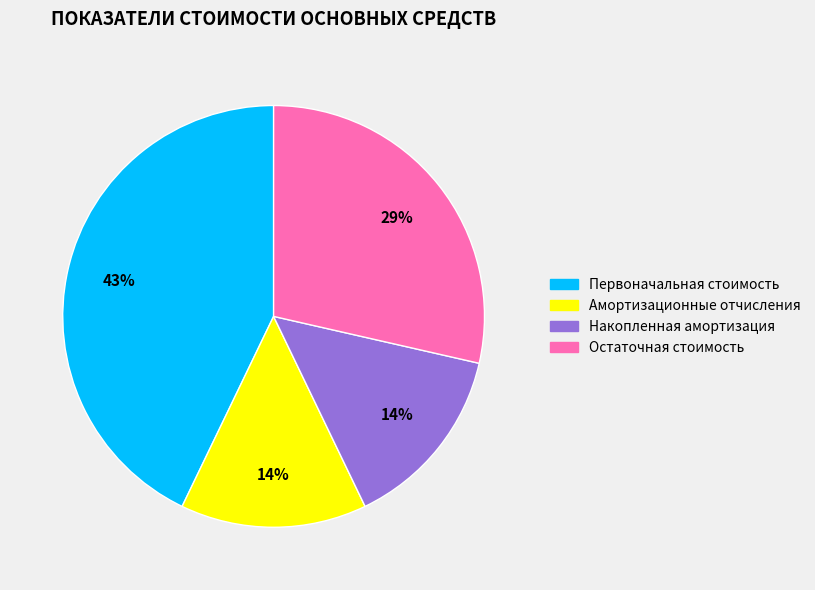

Is Остаточная стоимость the majority of the pie?

No